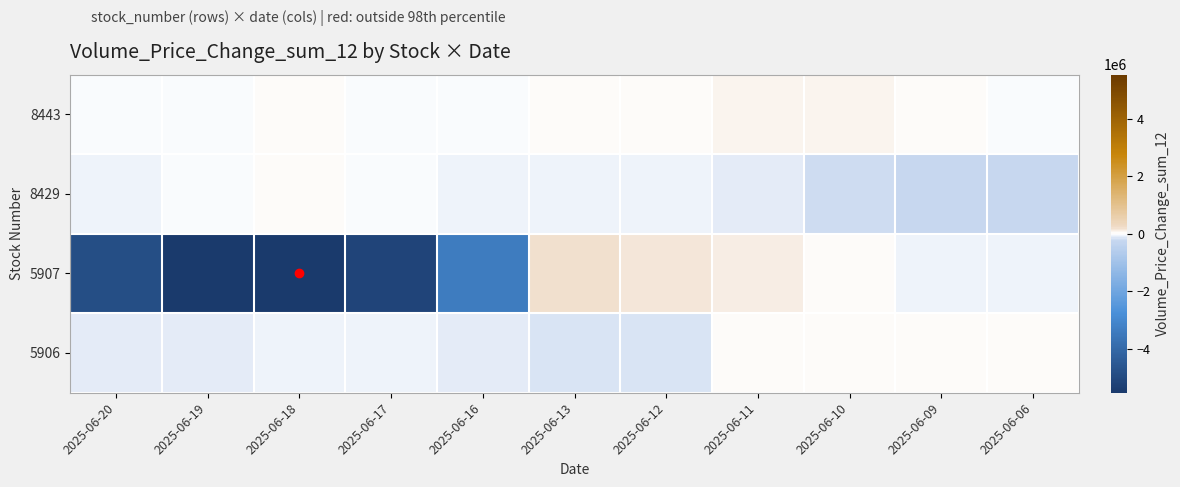

Which series has the largest range (max minus min)?

5907